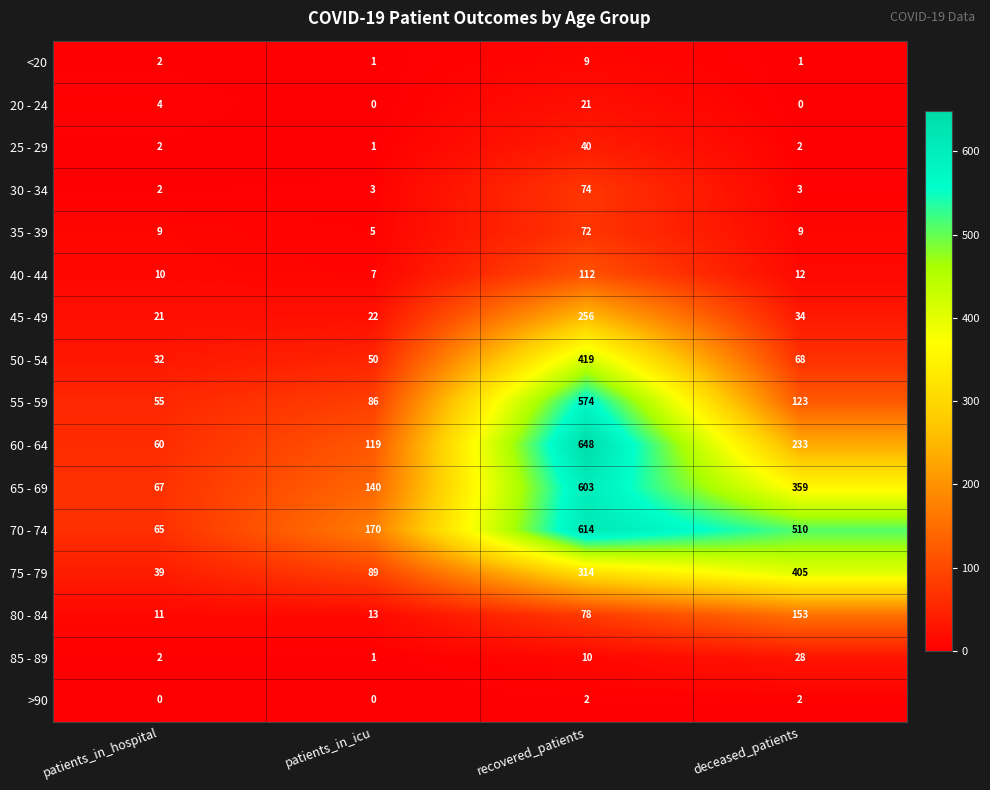

What is the sum of the 55 - 59 values at patients_in_icu and recovered_patients?

660